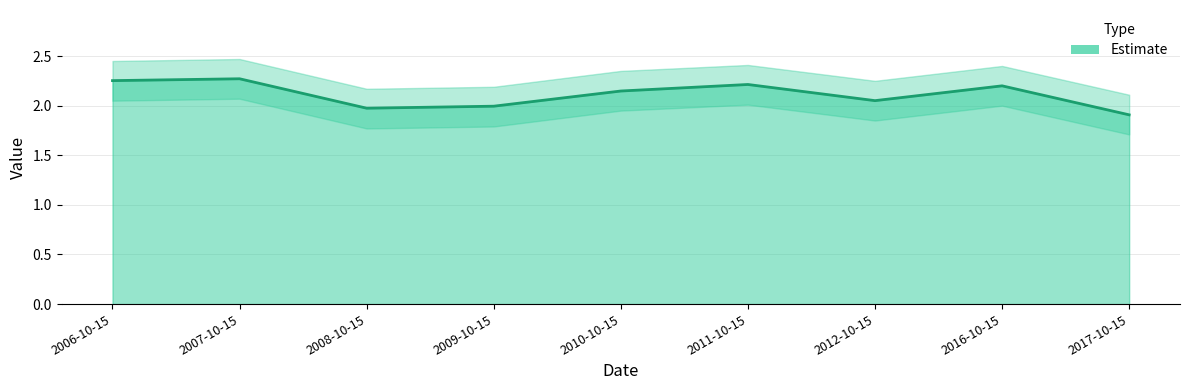

What is the value of the 6th point from the left?

2.2